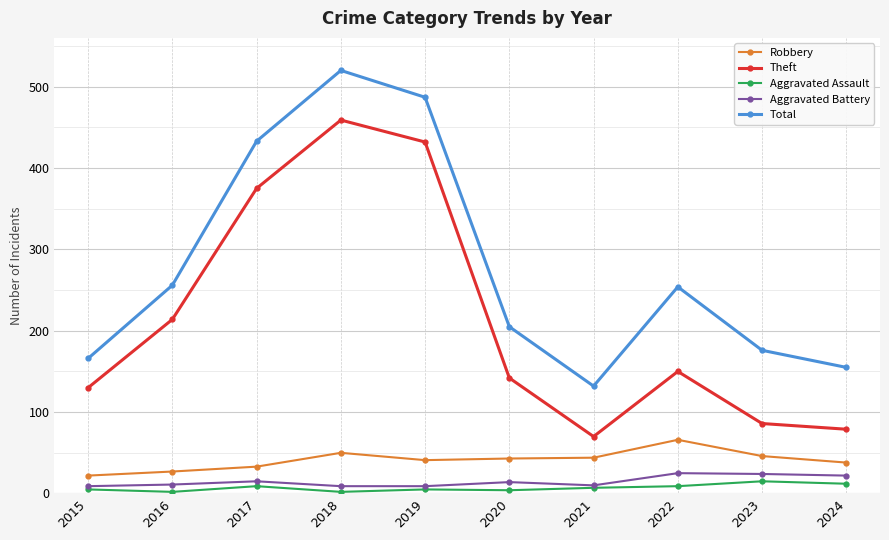

What is the greatest value displayed?

520